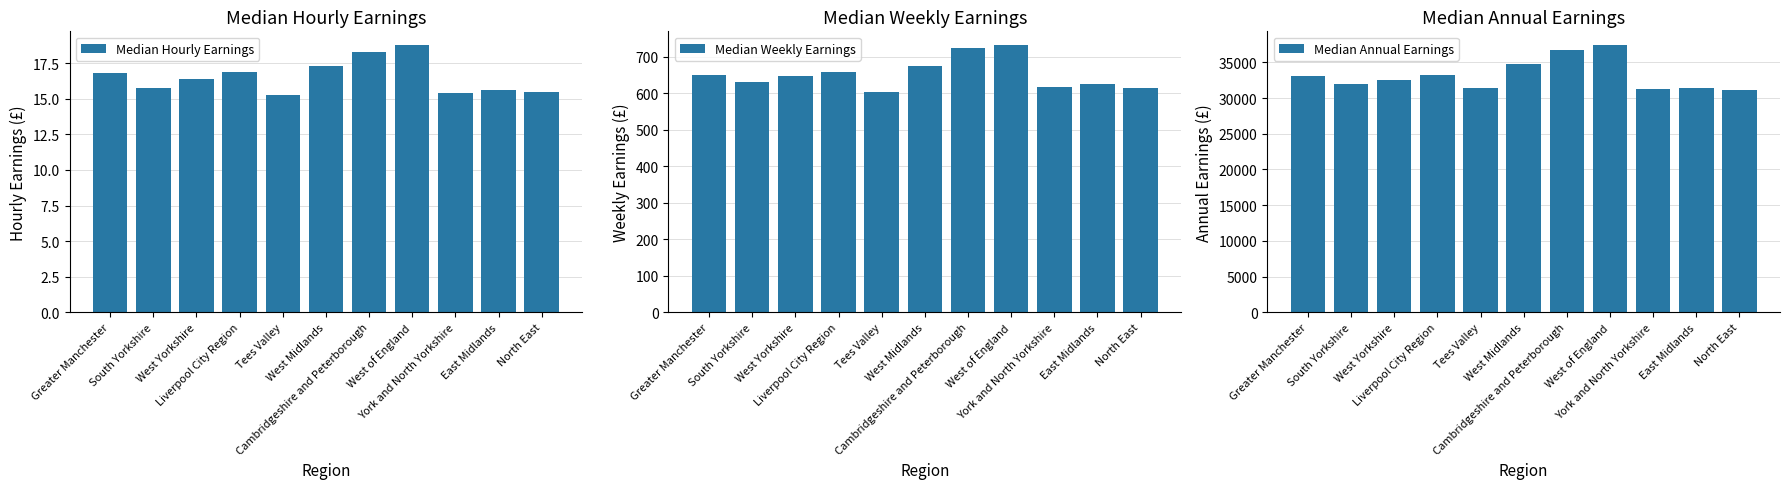

What is the value of the Median Hourly Earnings bar at the 2nd from the left?

15.8